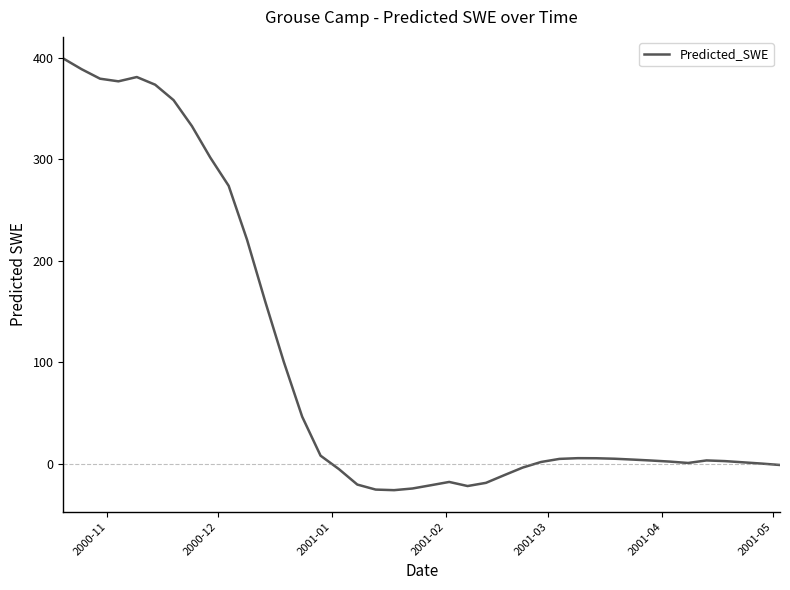

What is the greatest value displayed?

399.2